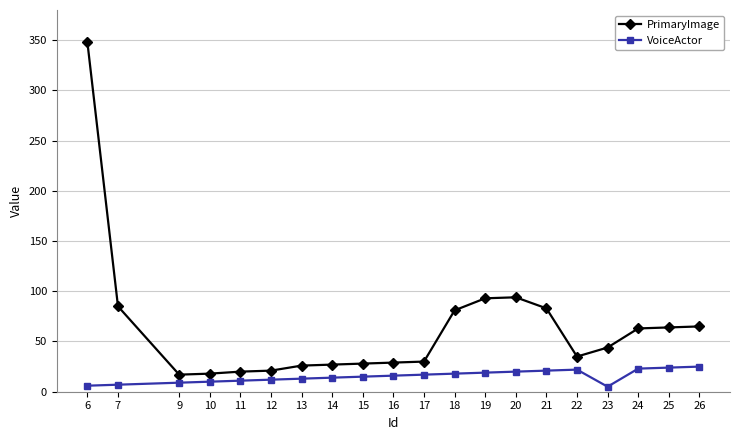

Which series has the largest range (max minus min)?

PrimaryImage